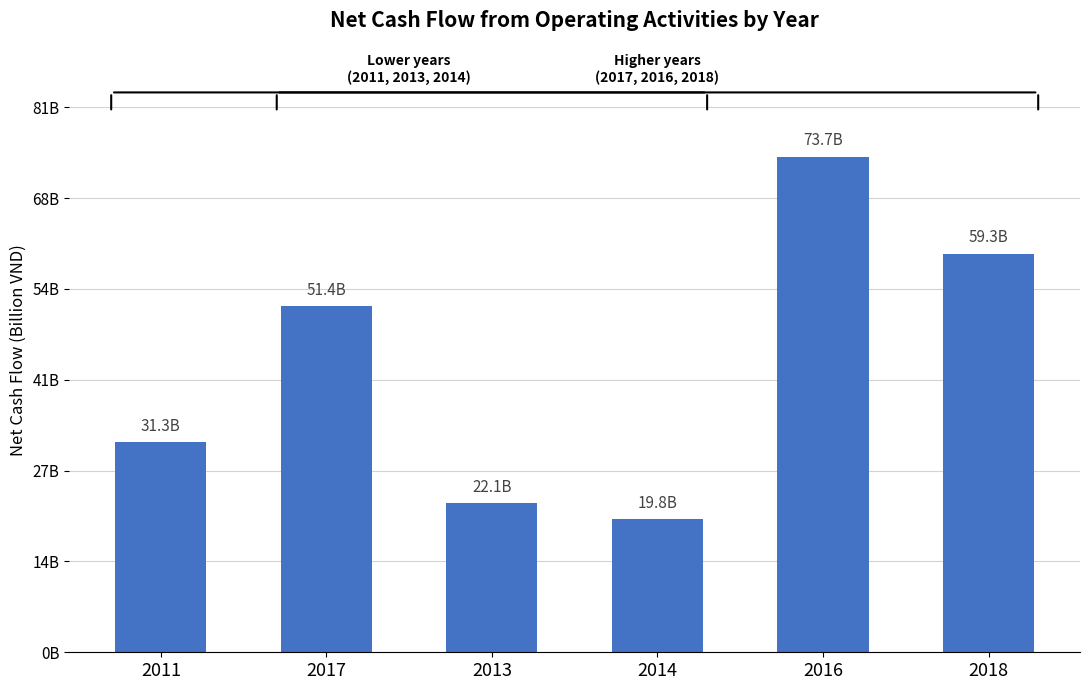

What is the difference between the maximum and minimum values?

53847292716